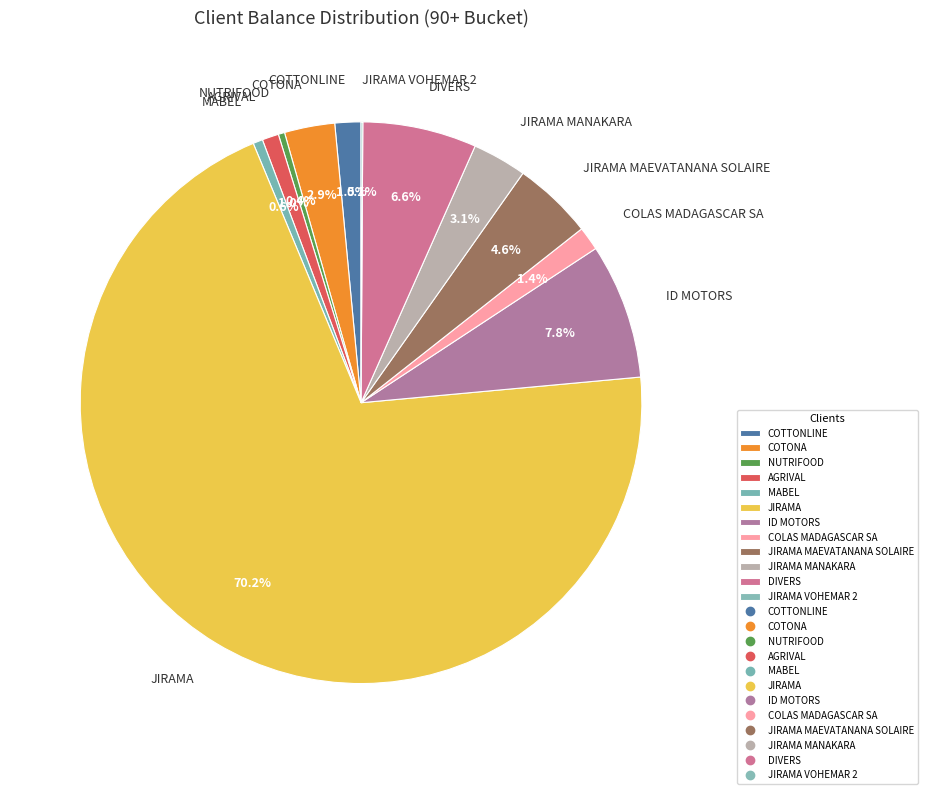

Is it true that NUTRIFOOD is 0% of the pie?

True